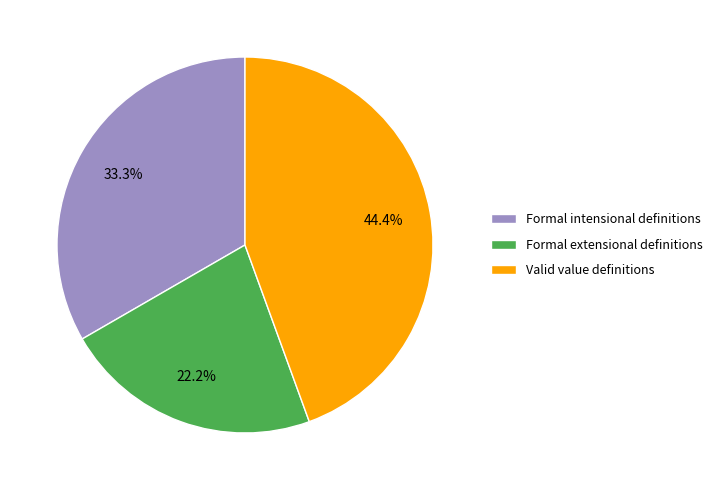

True or false: Valid value definitions accounts for 44% of the total.

True